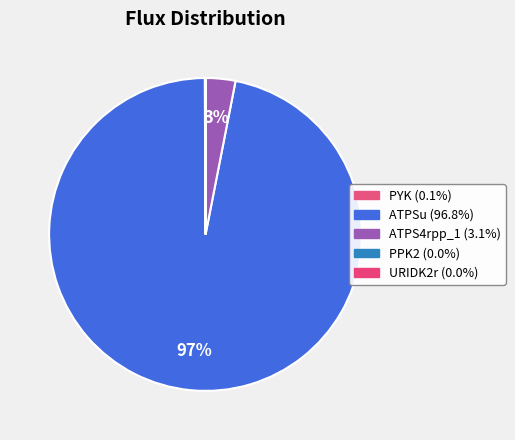

What is the smallest slice in the pie chart?

PPK2